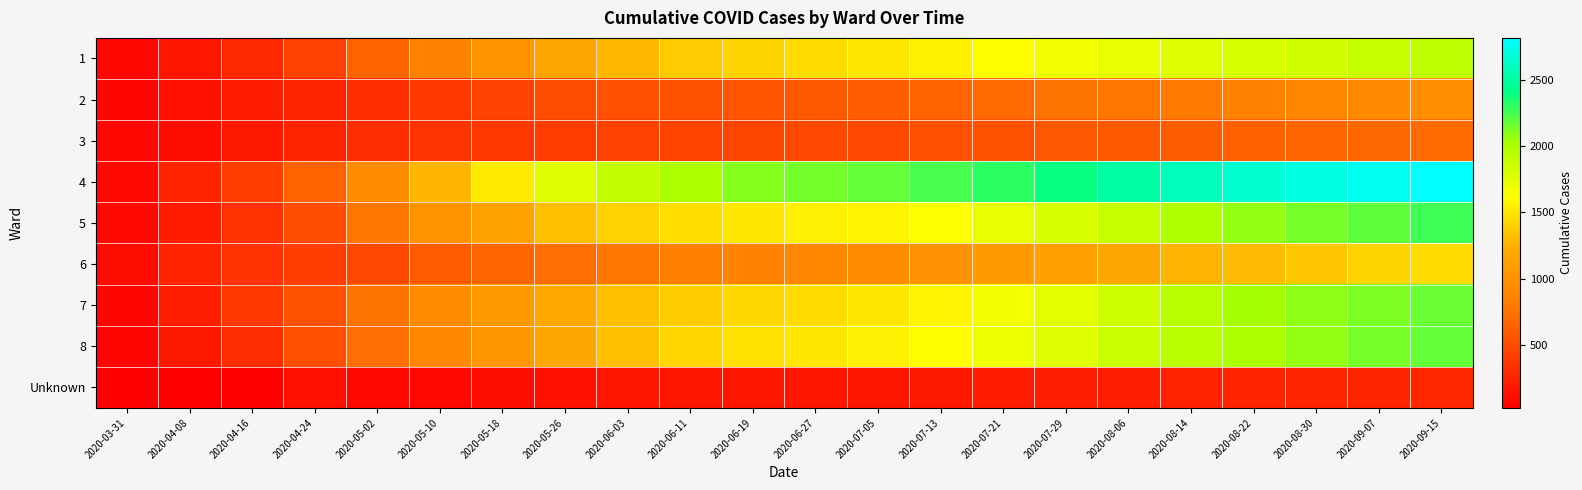

What is the total value across all series at 2020-05-26?

8406